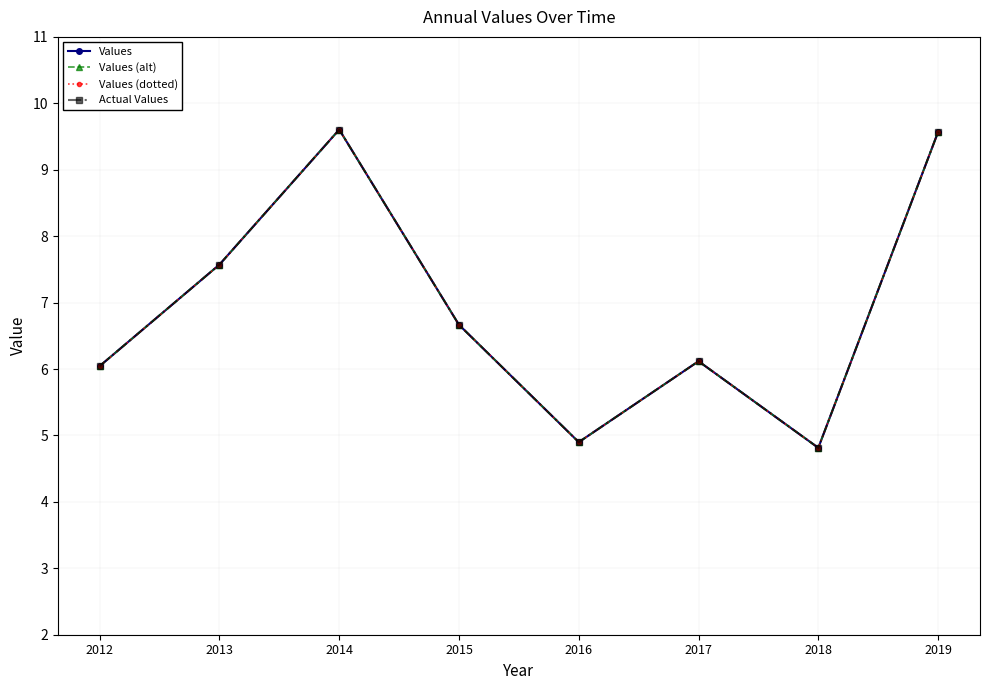

Does the chart have visible grid lines?

Yes